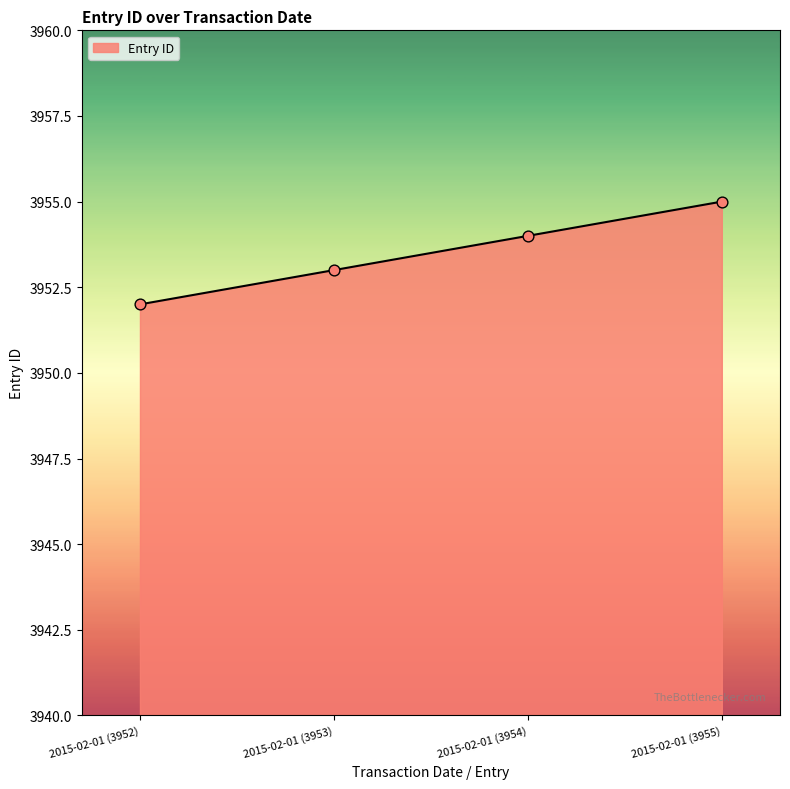

Between 2015-02-01 (3955) and 2015-02-01 (3953), which is larger?

2015-02-01 (3955)